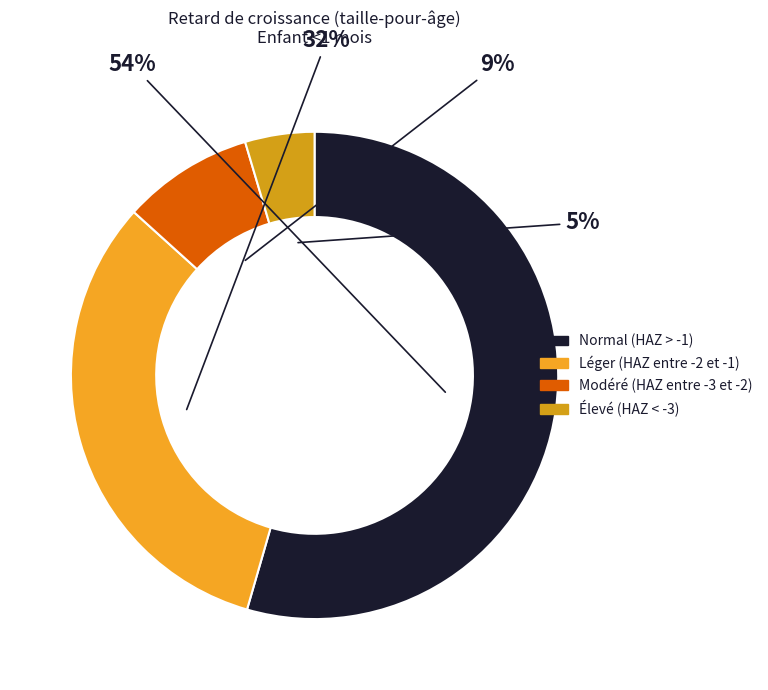

Count the number of slices in the pie.

4